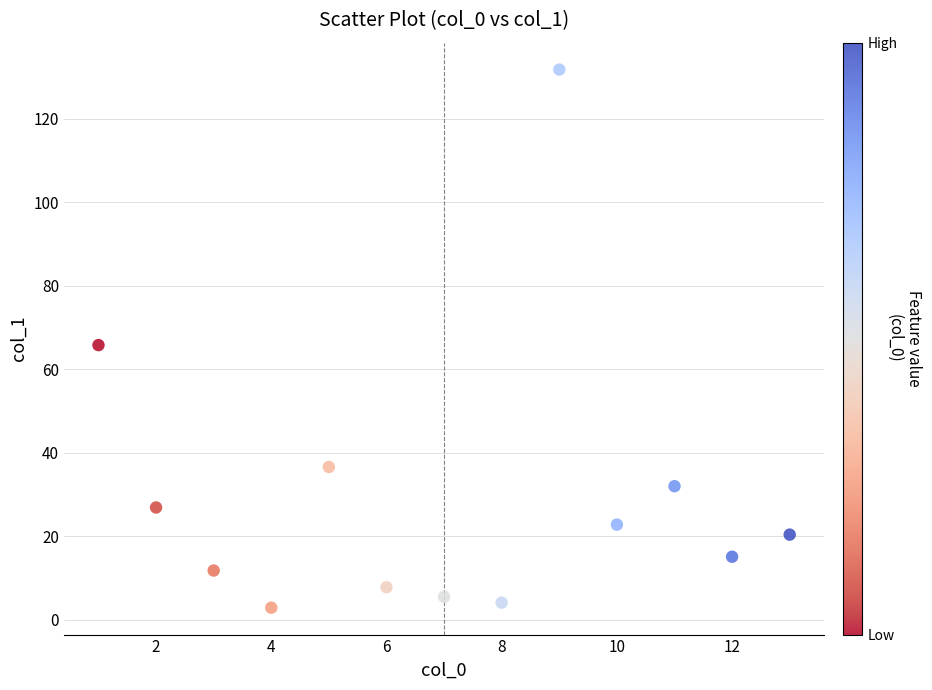

What is the range of Y values (max minus min)?

128.9